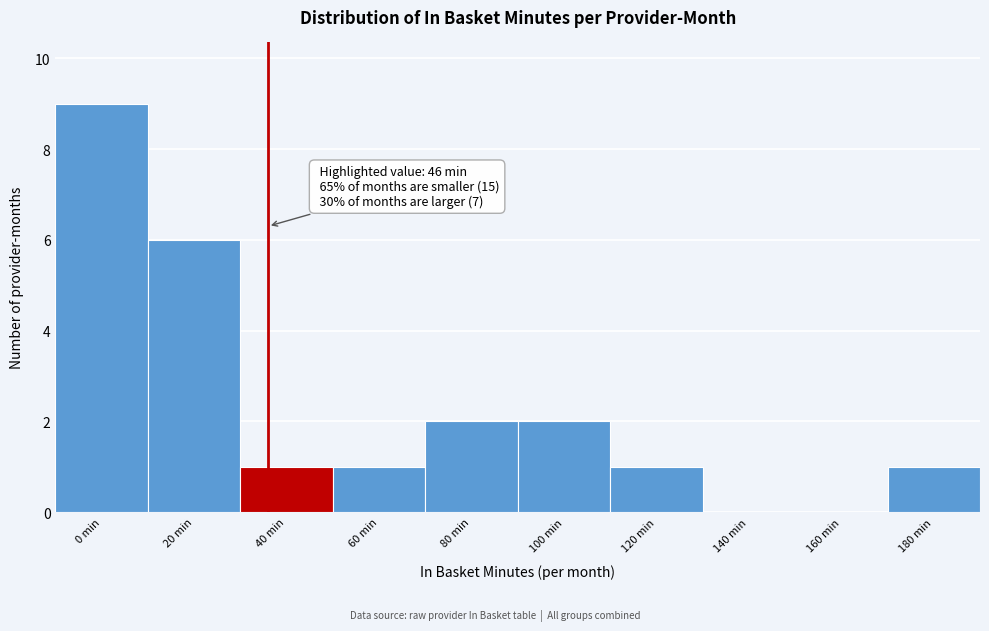

Reading right to left, what are all the values shown in this chart?

180 min=1	160 min=0	140 min=0	120 min=1	100 min=2	80 min=2	60 min=1	40 min=1	20 min=6	0 min=9